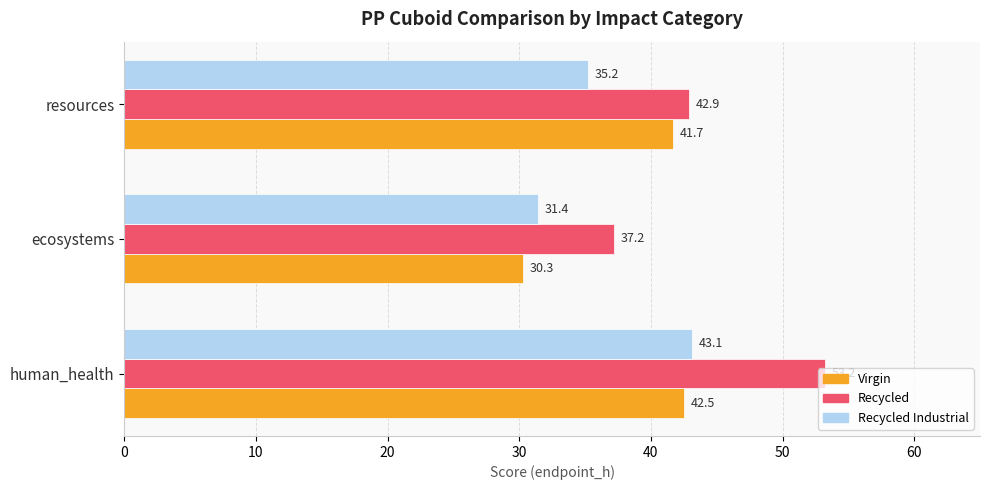

What is the minimum value shown in the chart?

30.3